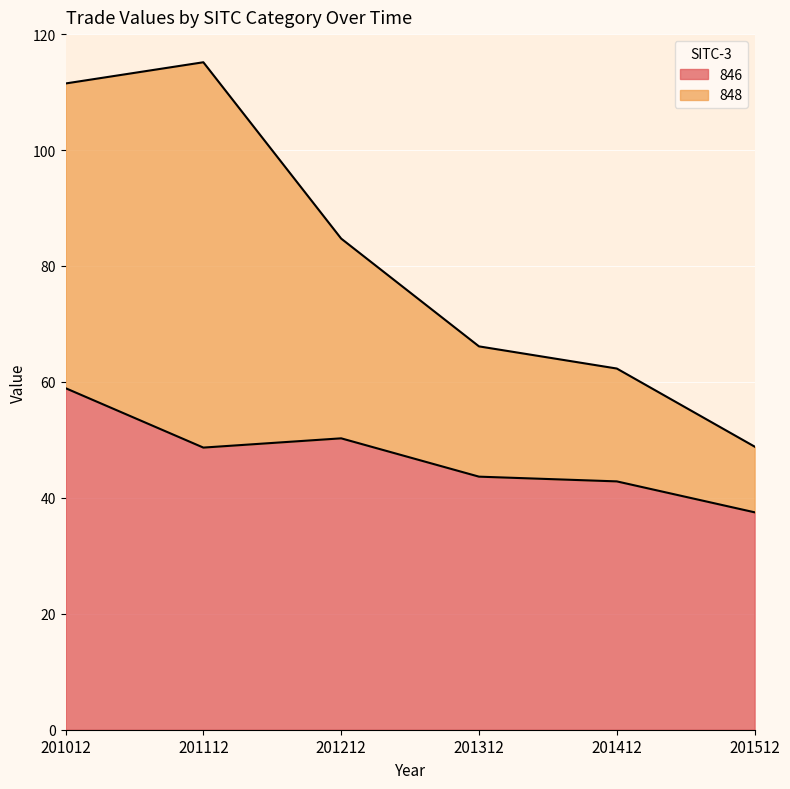

What are all the series names shown in the legend?

846, 848